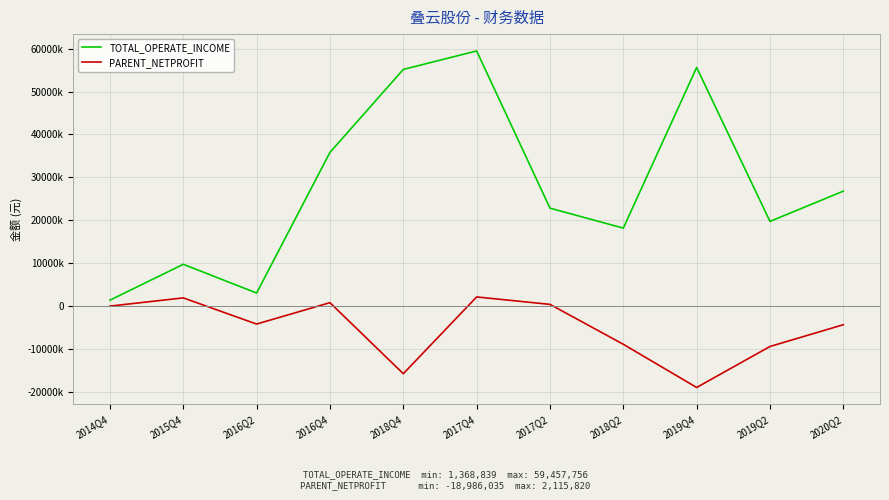

What are all the series names shown in the legend?

TOTAL_OPERATE_INCOME, PARENT_NETPROFIT